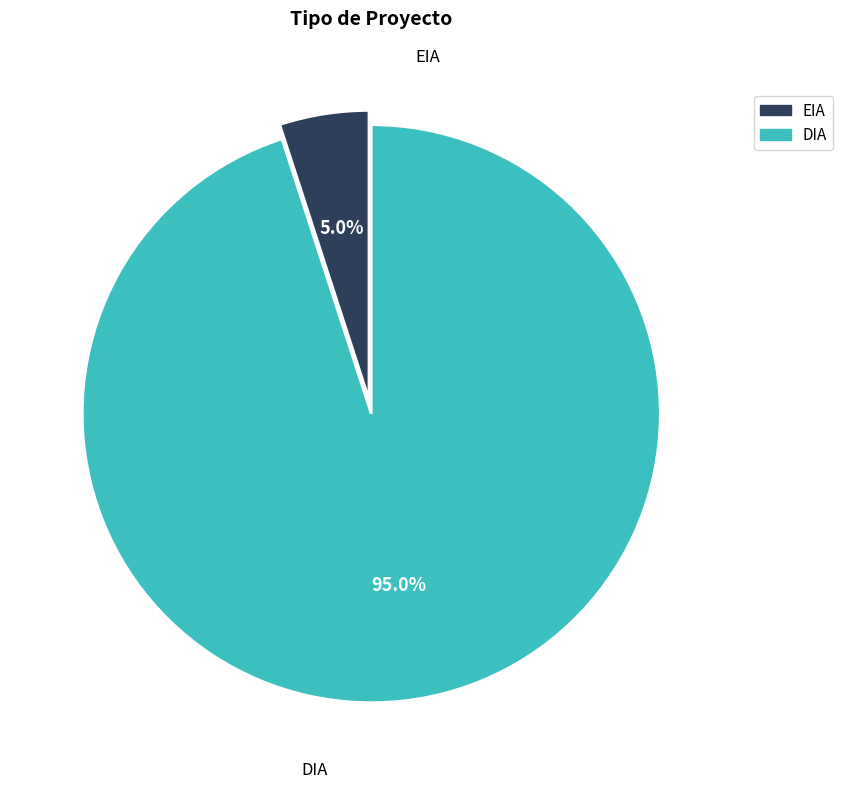

To the nearest percent, what portion does EIA represent?

5%